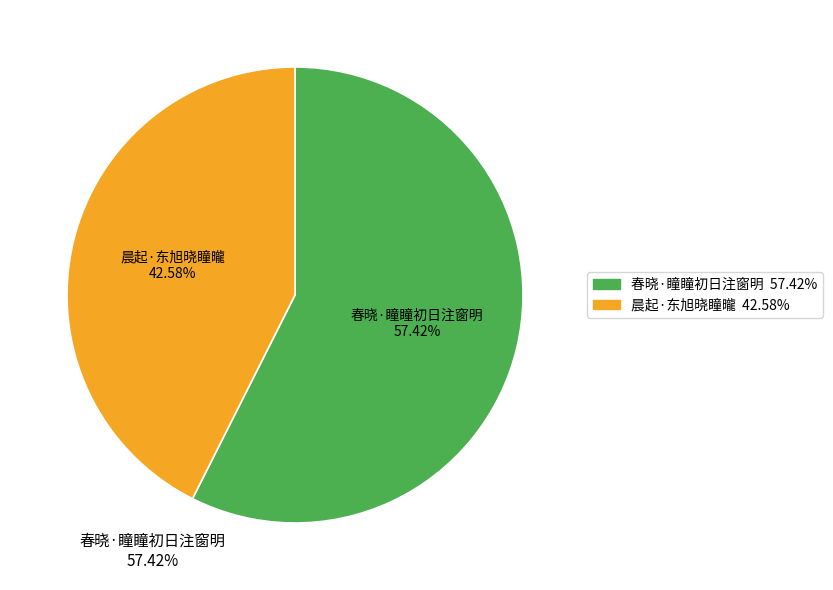

What is the majority slice?

春晓·瞳瞳初日注窗明